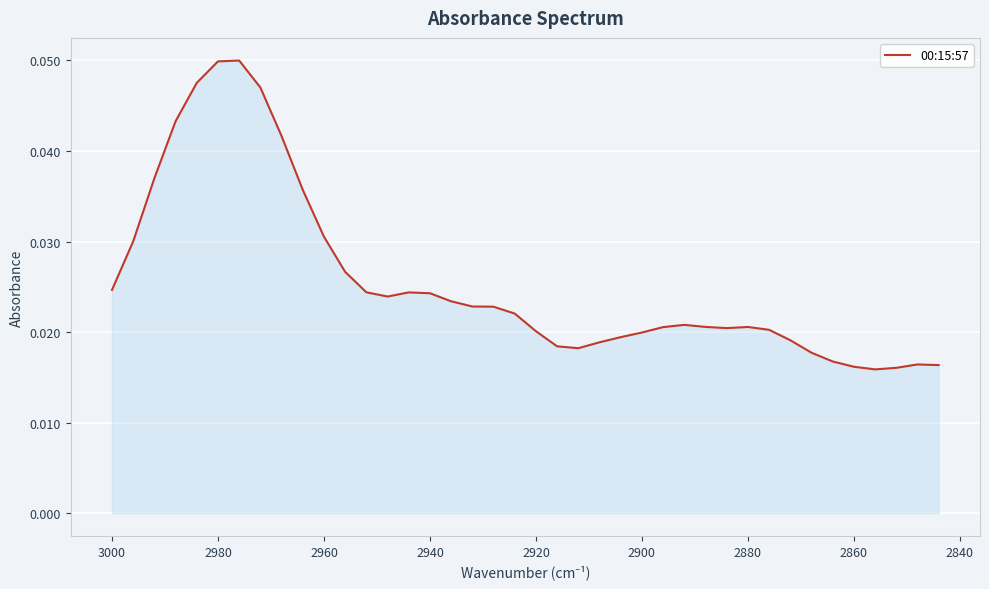

What is the sum of all values?

1.0